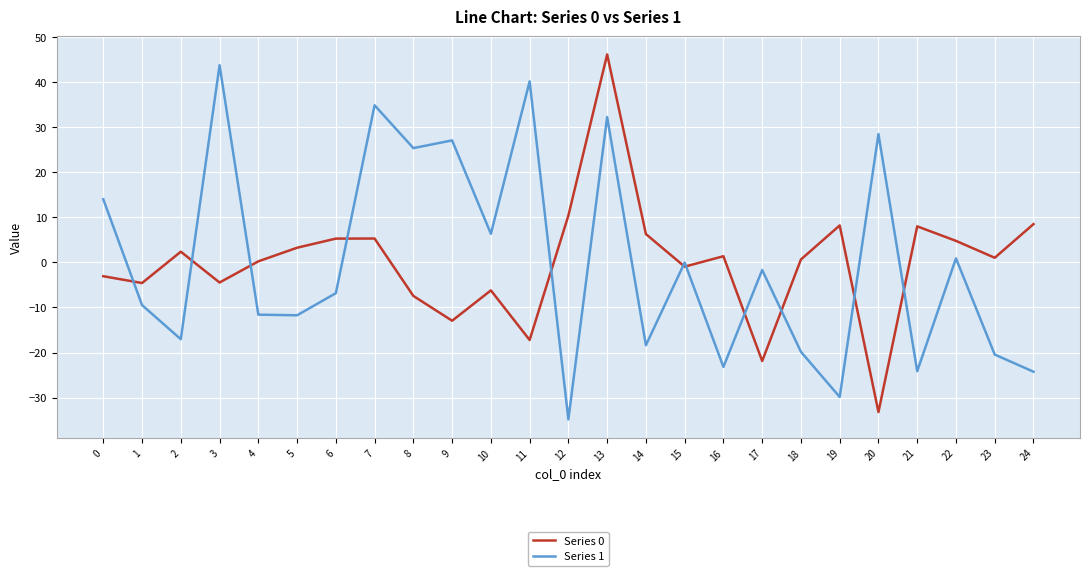

Which category has the lowest value in the Series 1 series?

12